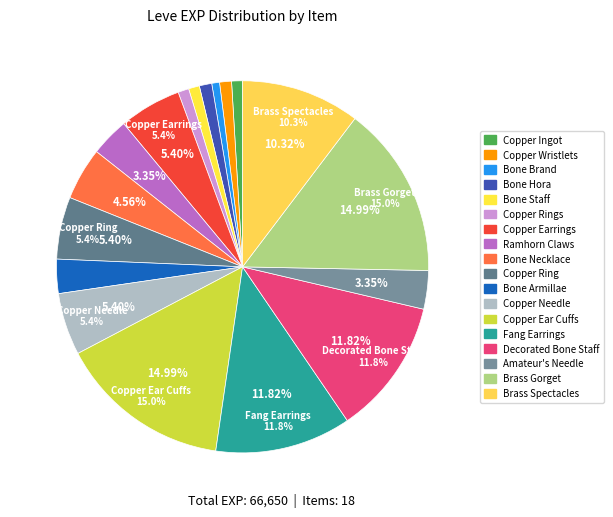

Is there any slice that represents more than half of the pie?

No